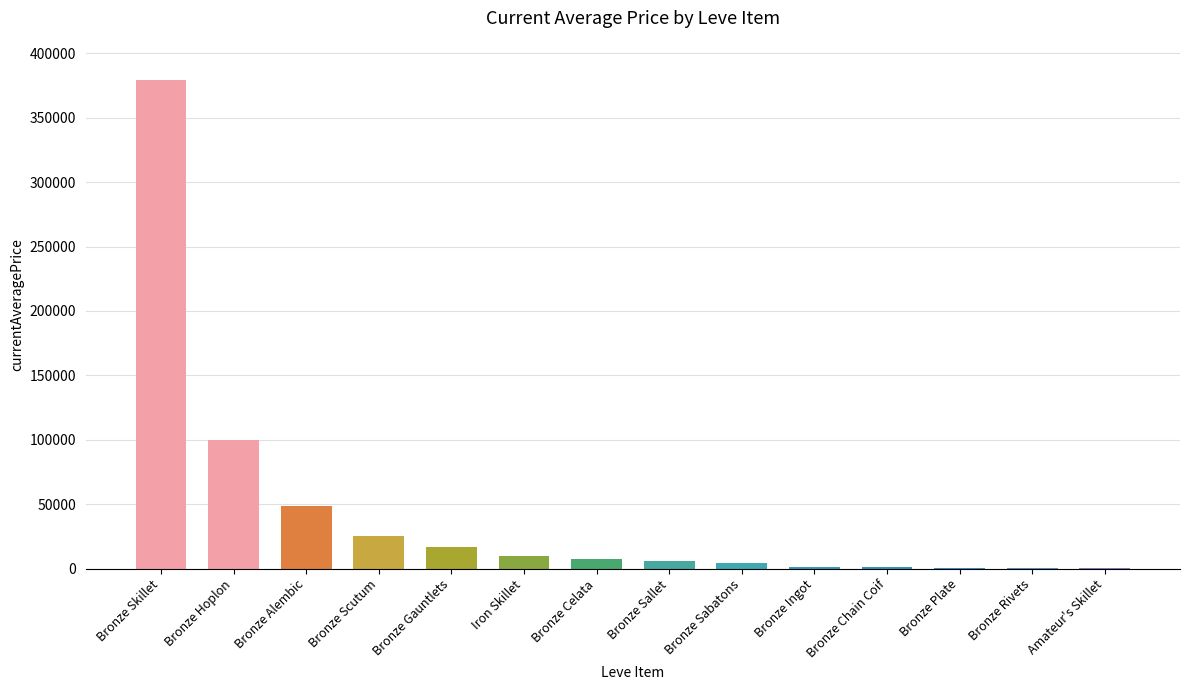

Is it true that the value at Bronze Sallet is 6000.0?

True